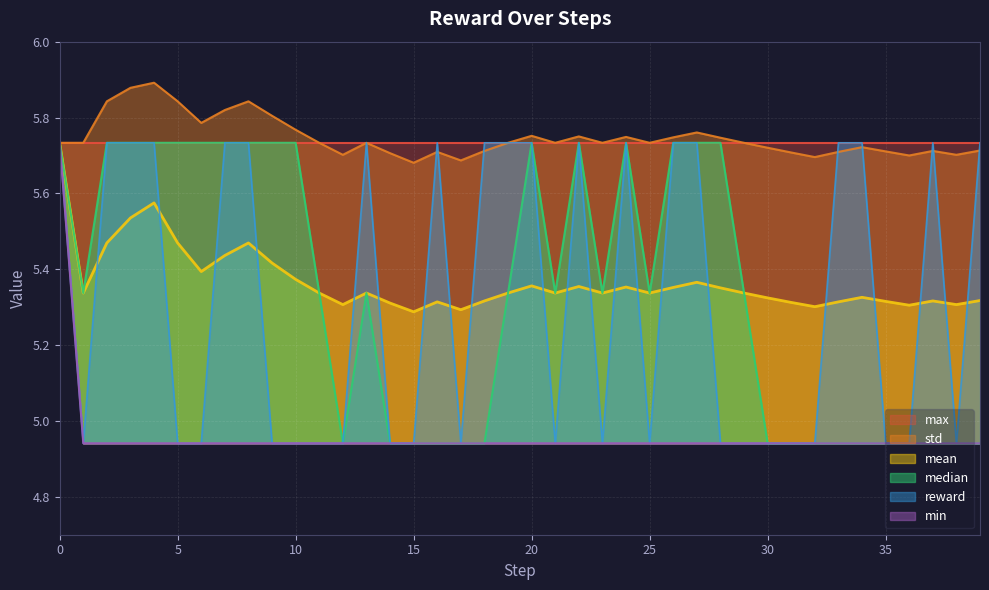

Between 0 and 15, which series saw the biggest shift?

min